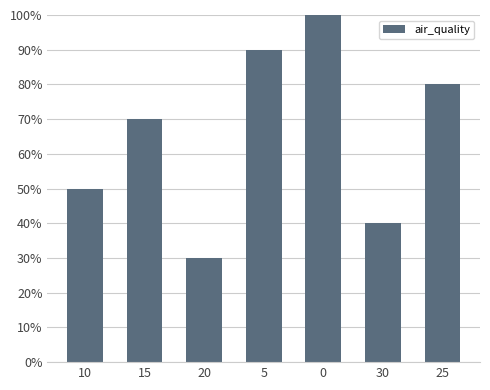

What is the minimum value shown in the chart?

30